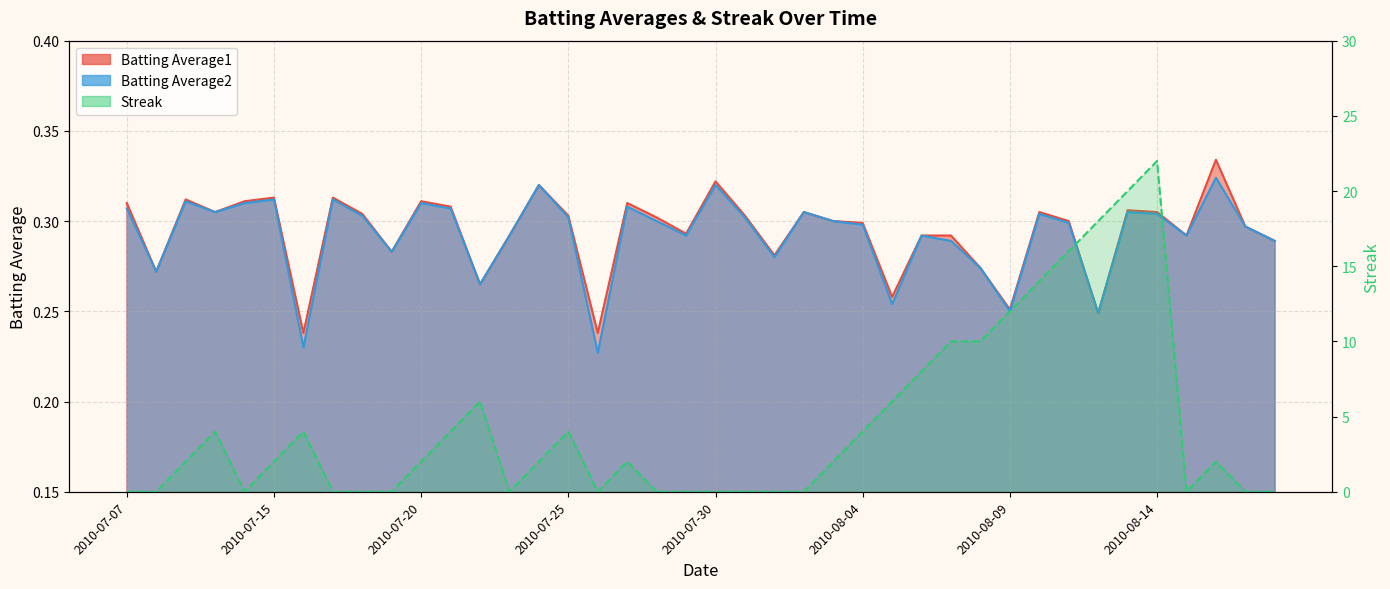

What is the spread (max minus min) of values at 2010-08-06?

7.7